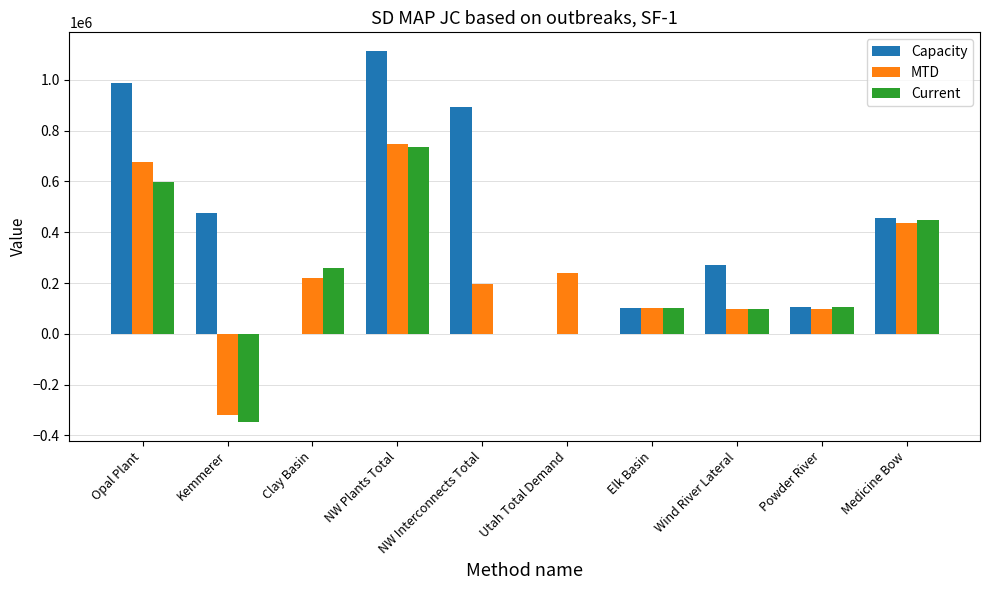

What is the sum of the Capacity values at Elk Basin and Medicine Bow?

557000